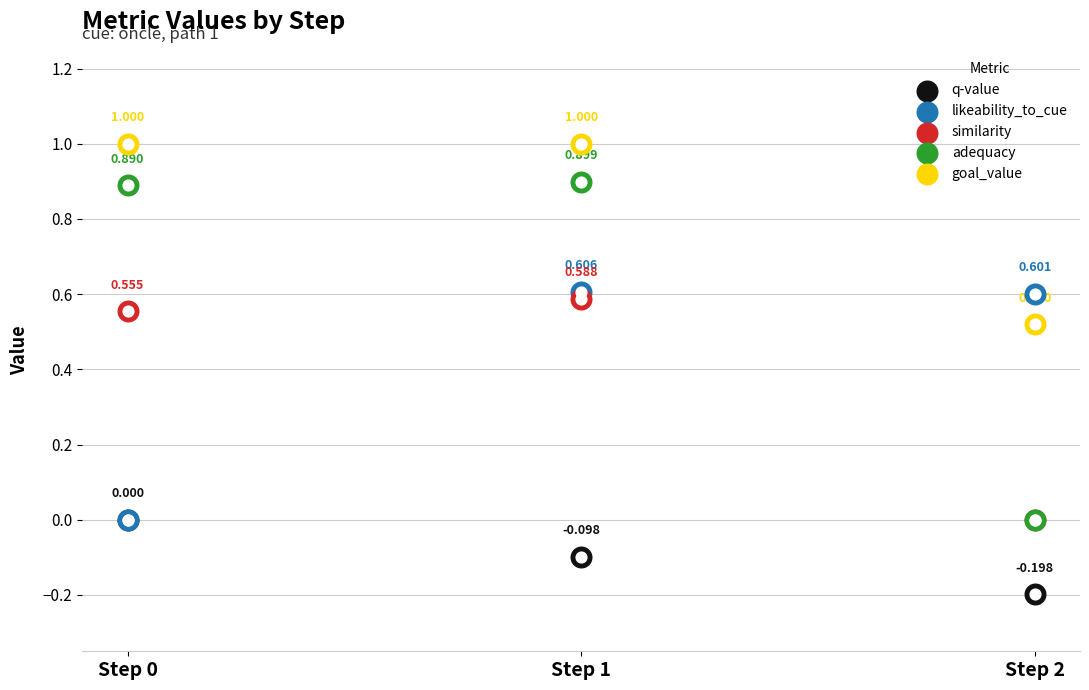

At how many categories does at least one series exceed 0?

3